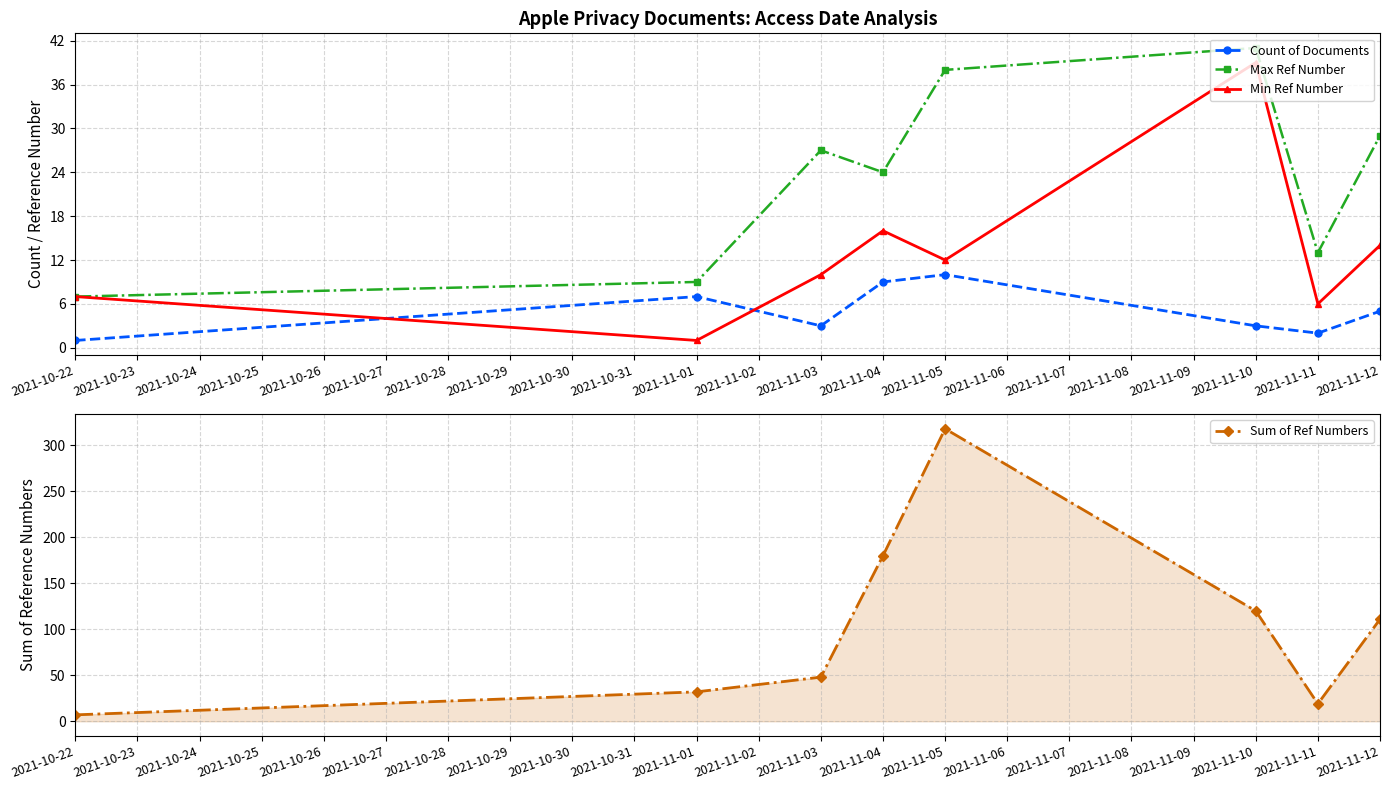

Does the chart display data point markers on the line(s)?

Yes